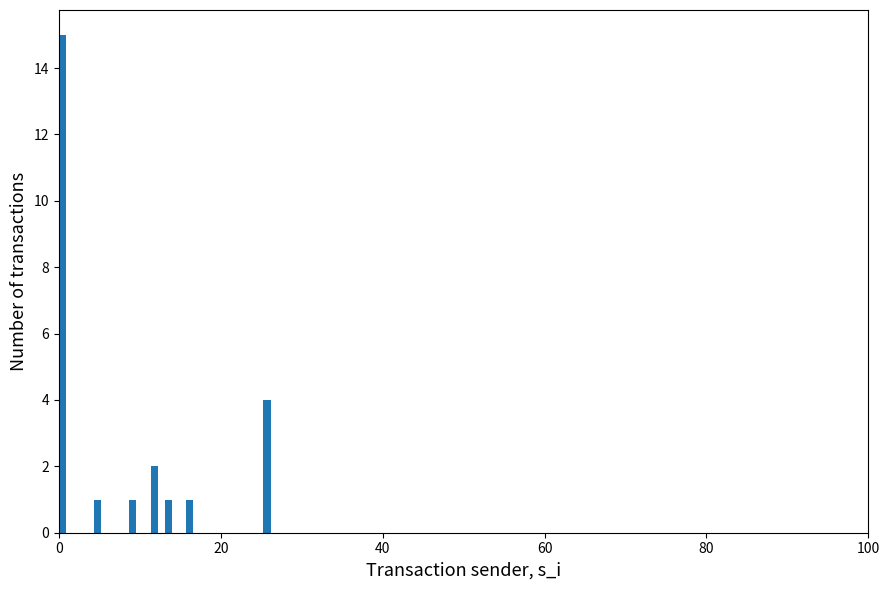

Read against the x-axis, roughly where is the centre of the tallest bar?

0